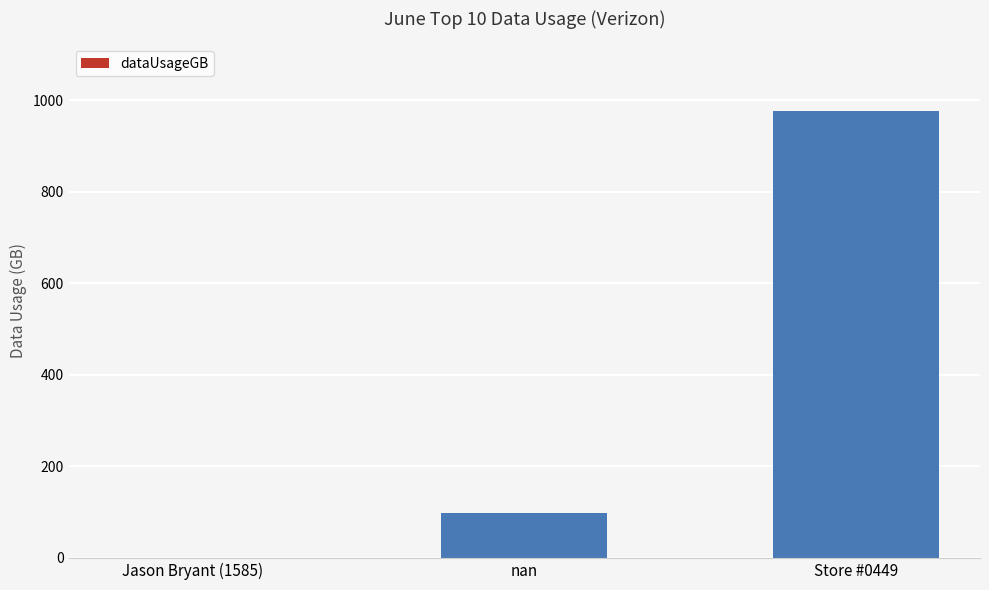

What is the sum of the values at Store #0449 and Jason Bryant (1585)?

976.6